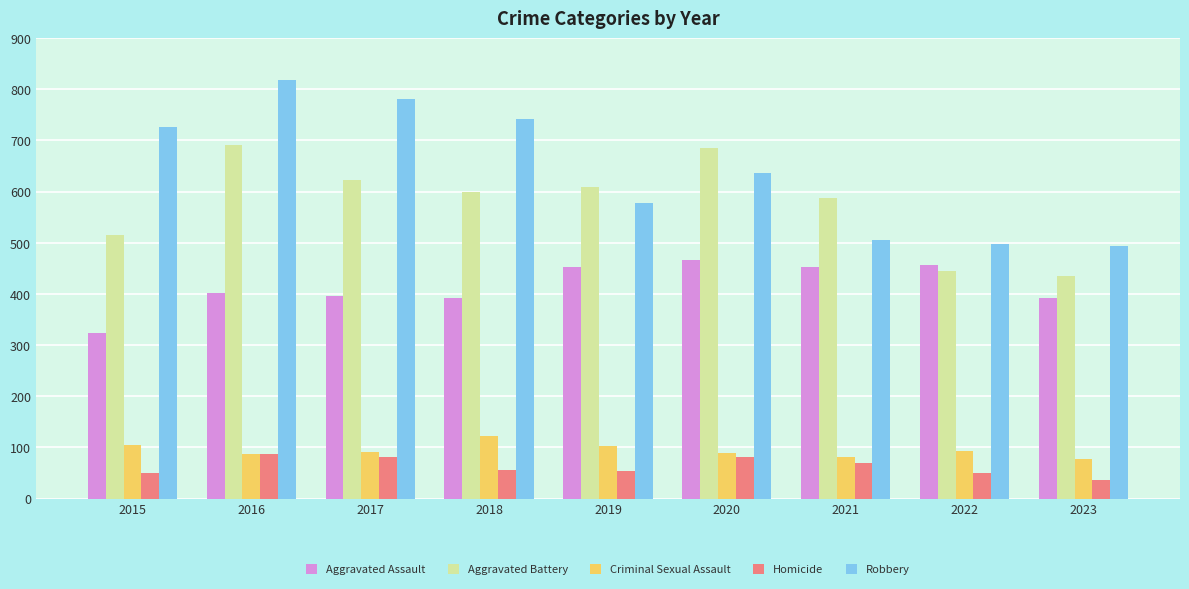

List the series in order of their peak value, highest first.

Robbery, Aggravated Battery, Aggravated Assault, Criminal Sexual Assault, Homicide